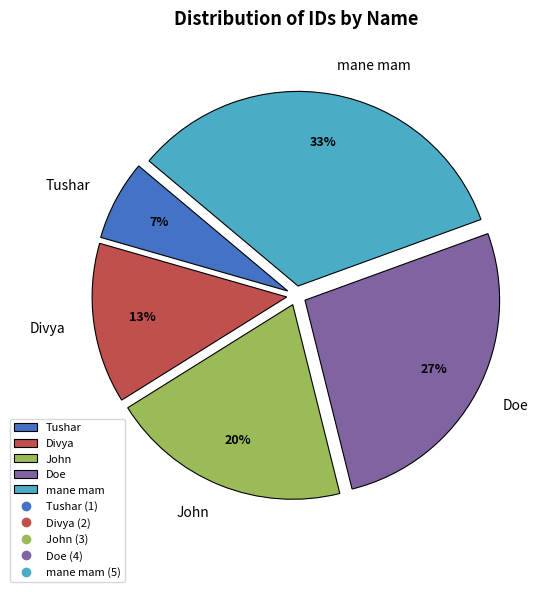

What is the smallest slice in the pie chart?

Tushar